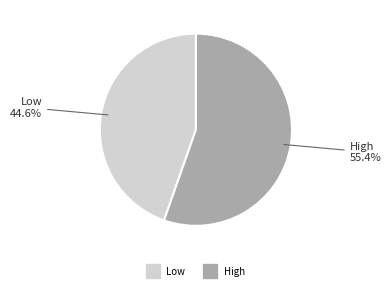

Which category has the biggest portion of the pie?

High